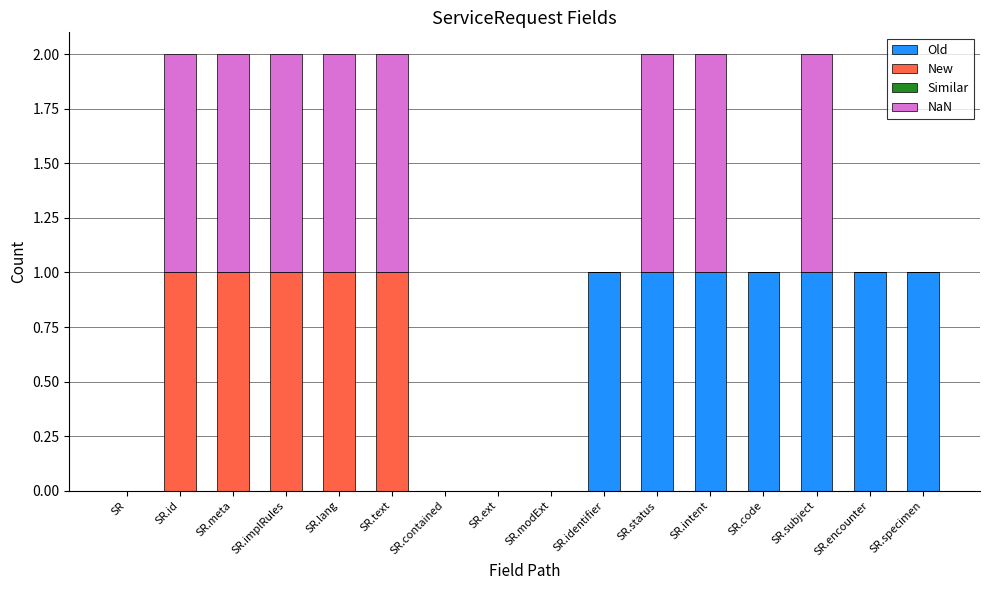

The value of Old at SR.intent is 1. True or false?

True